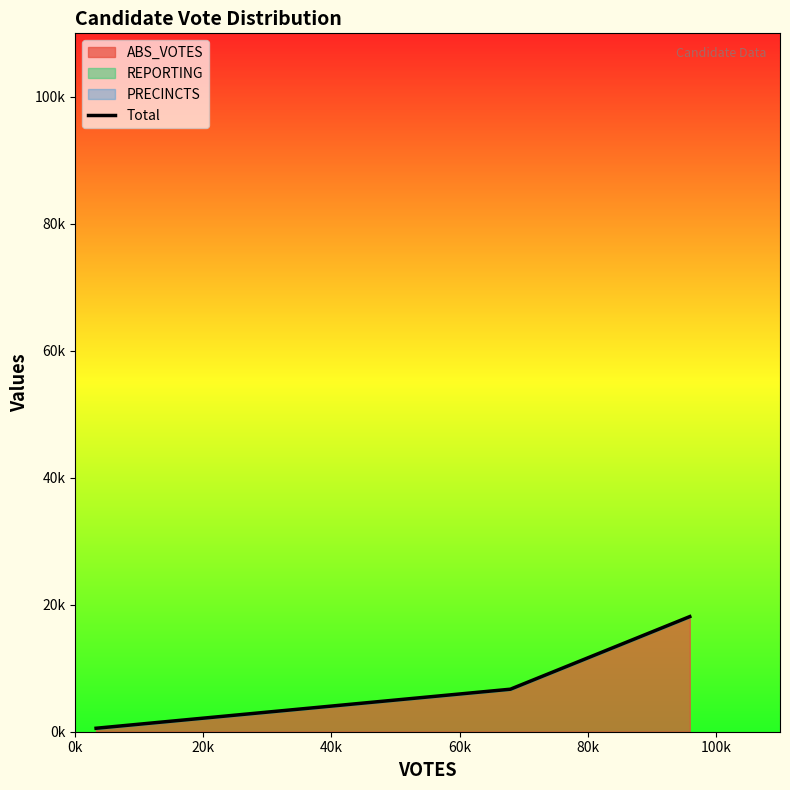

Between 20k and 0k, which is larger?

20k